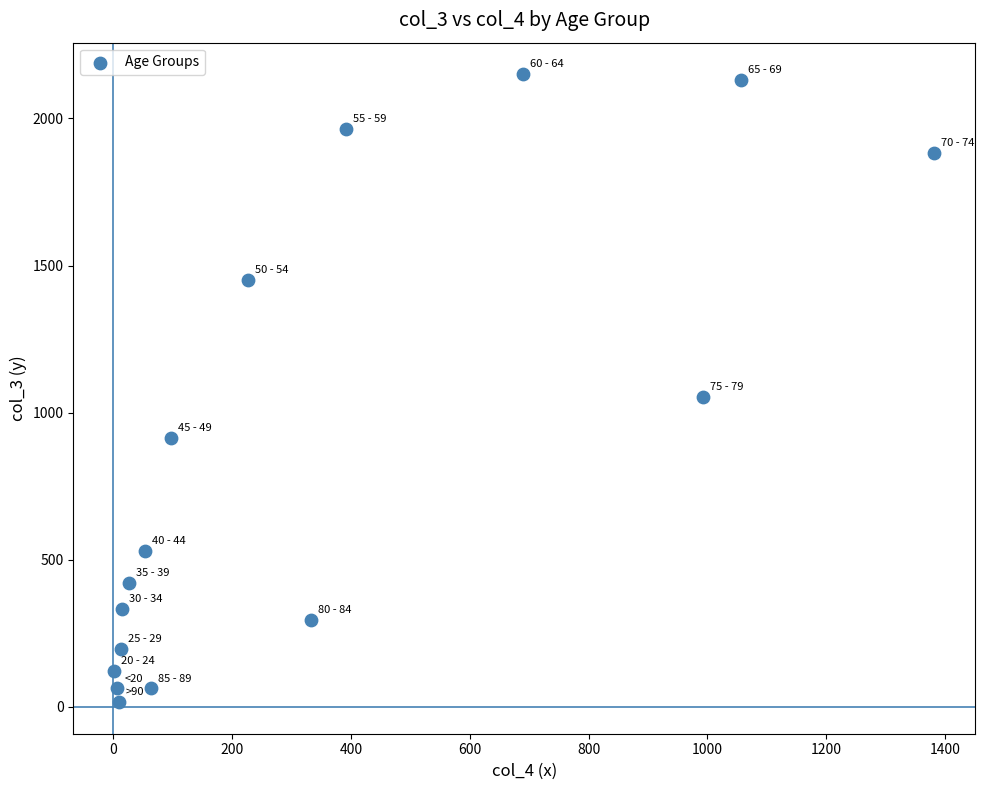

What is the range of X values (max minus min)?

1379